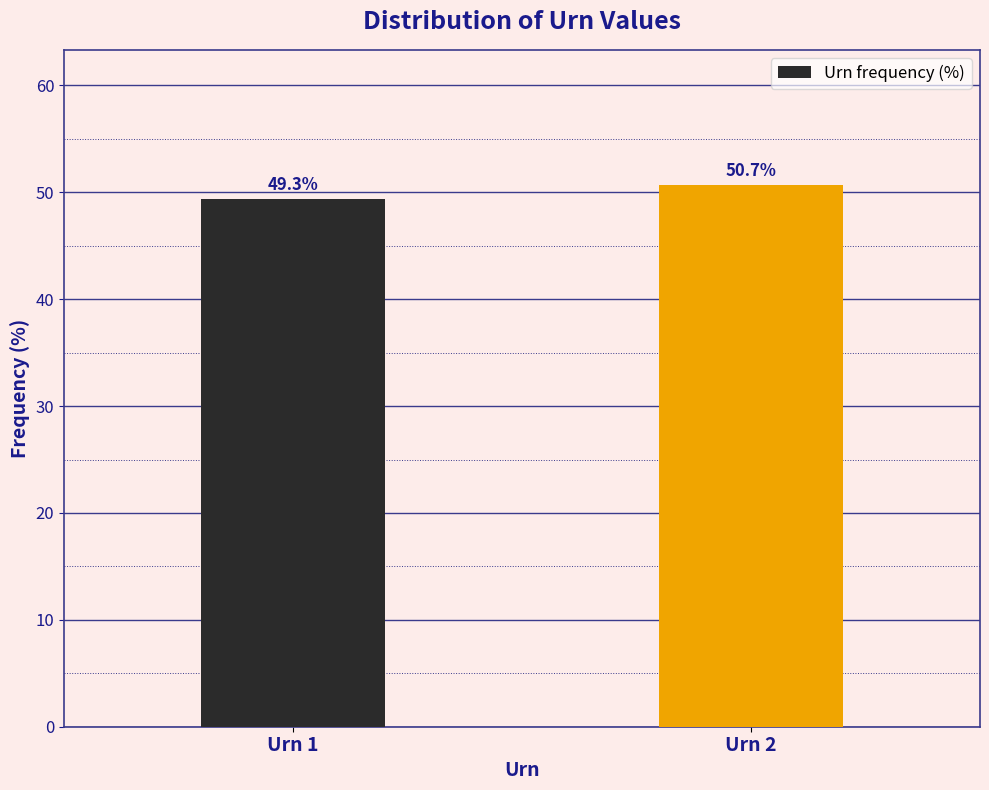

Reading right to left, transcribe all the data shown in this chart.

50.7	49.3